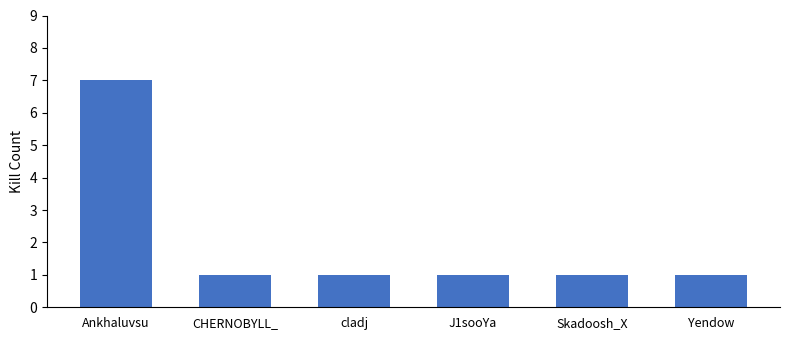

What is the sum of the values at CHERNOBYLL_ and Ankhaluvsu?

8